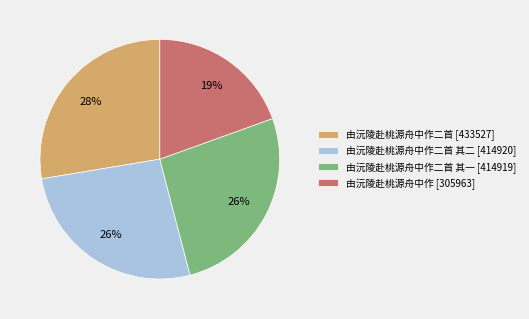

Does any single category account for the majority?

No